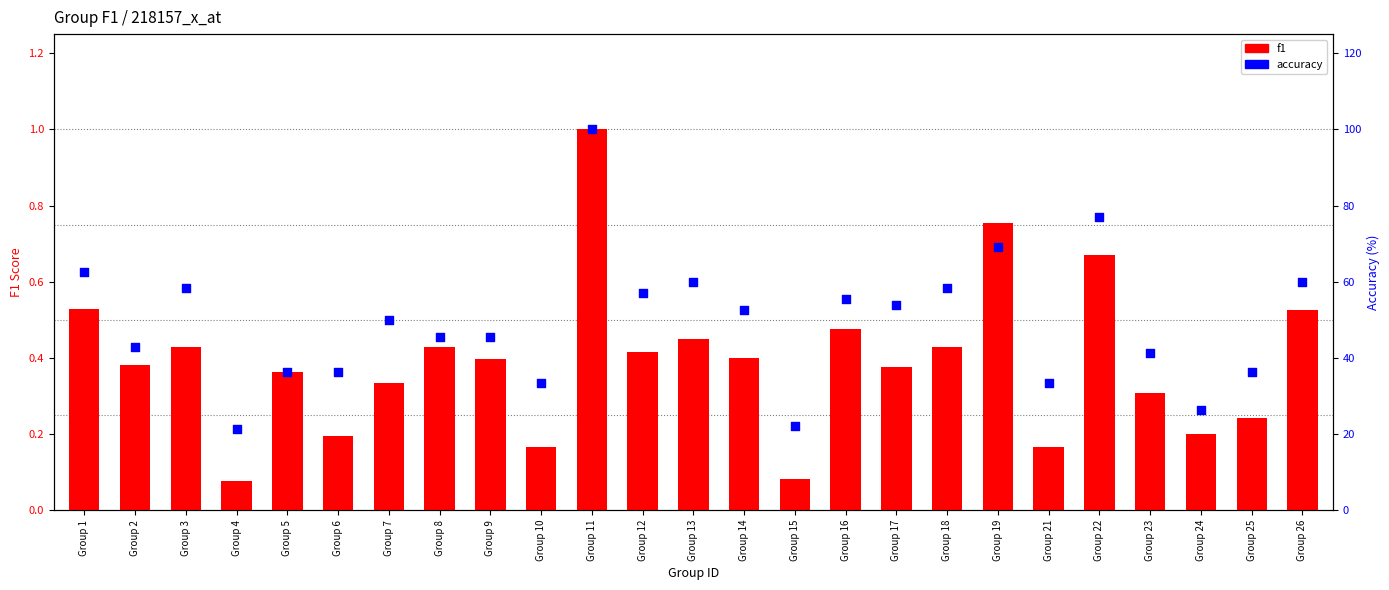

At which category is the sum across all series the highest?

Group 11